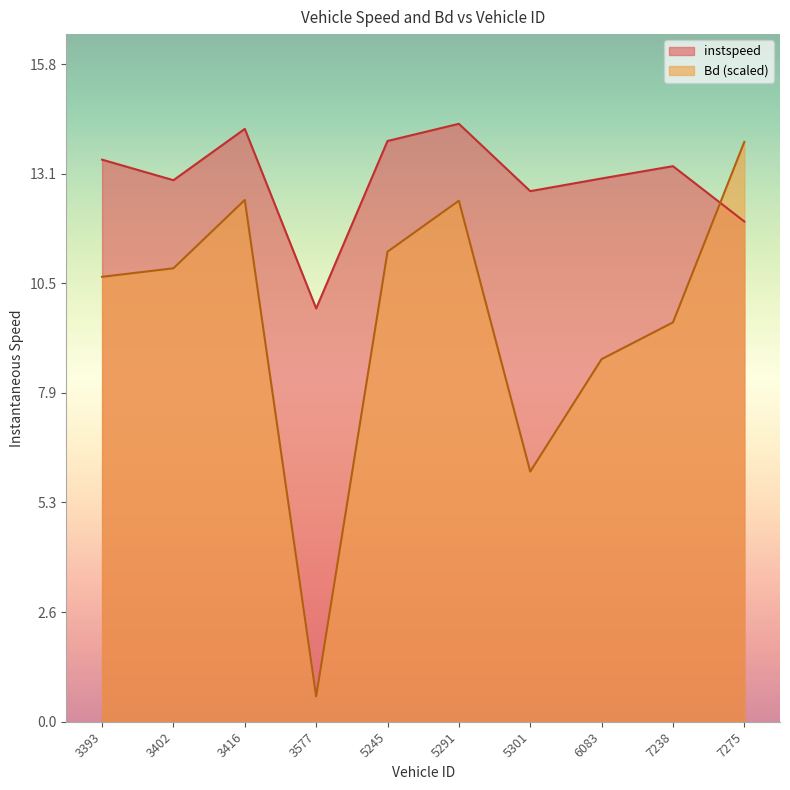

What is the maximum value for instspeed?

14.3